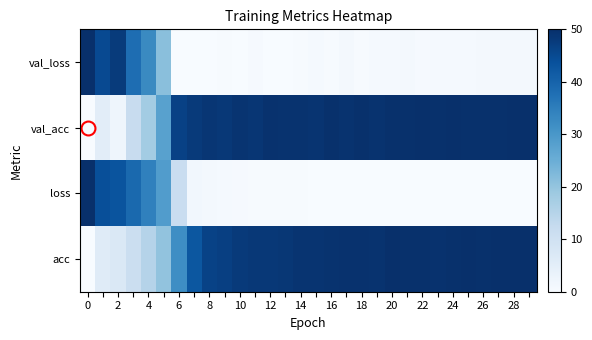

How many distinct data groups are displayed?

4